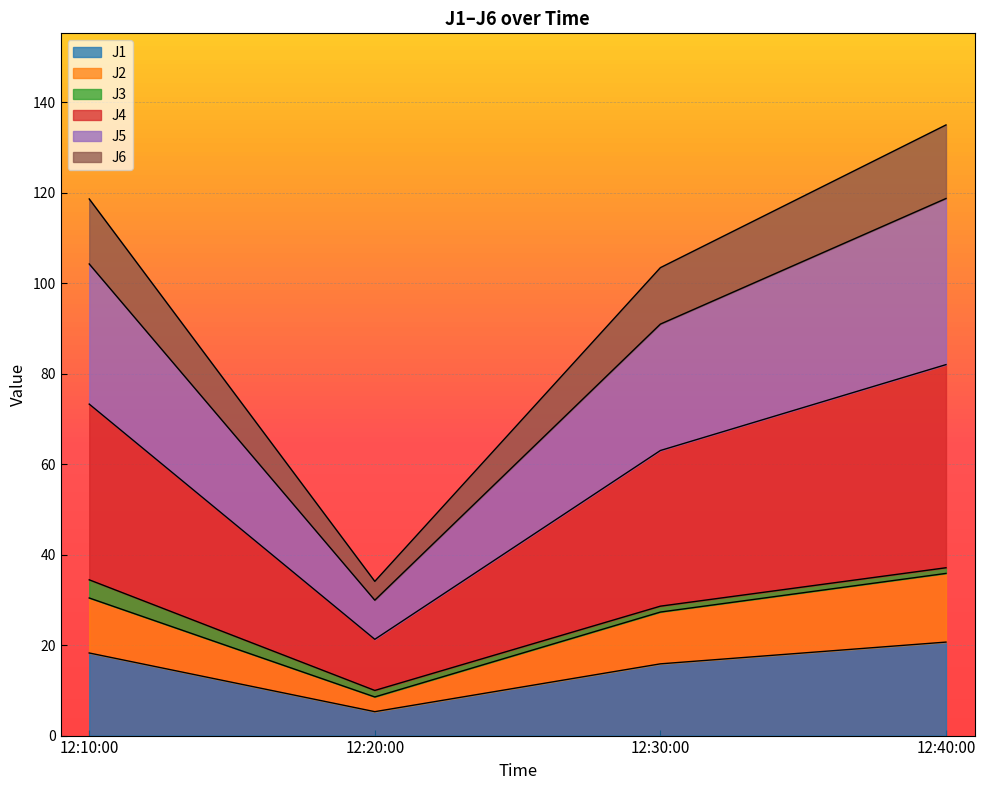

Is it true that J1 equals 18.3 at 12:10:00?

True